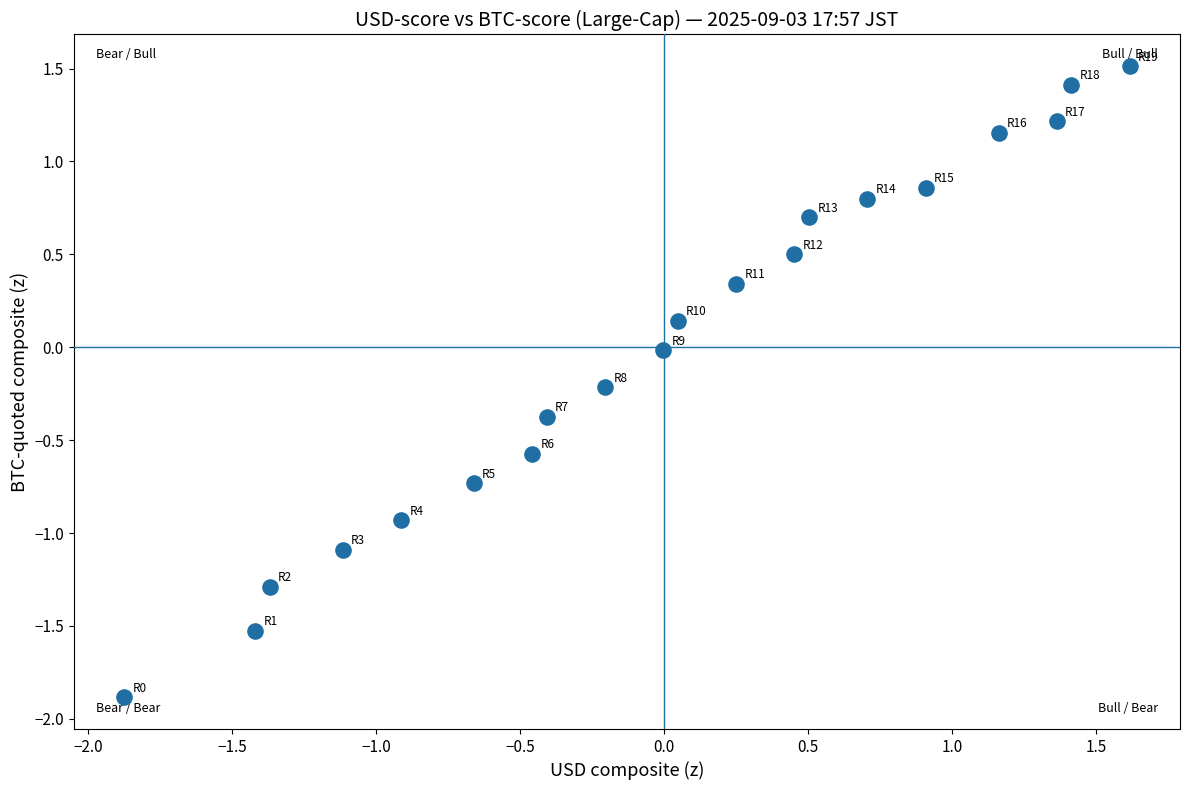

What is the range of X values (max minus min)?

3.5